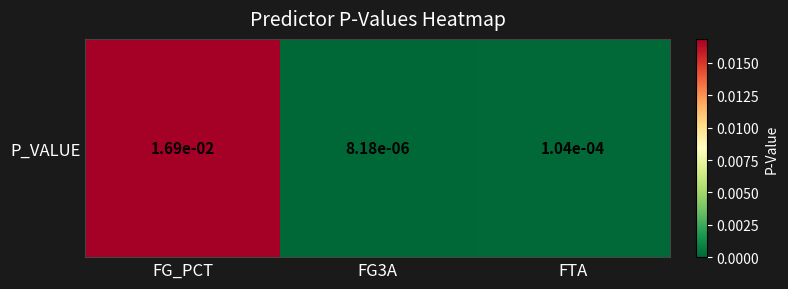

The chart shows a value of 0.0 at FG3A. True or false?

True